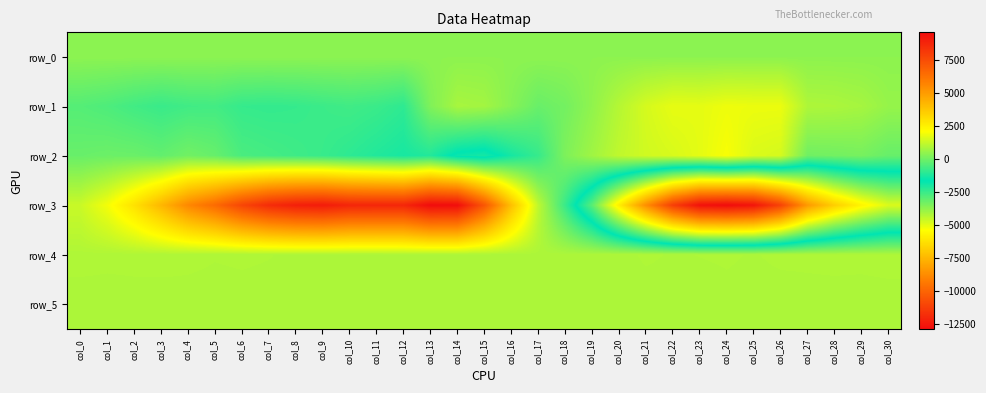

Read the row_3 value at col_24.

-12883.0